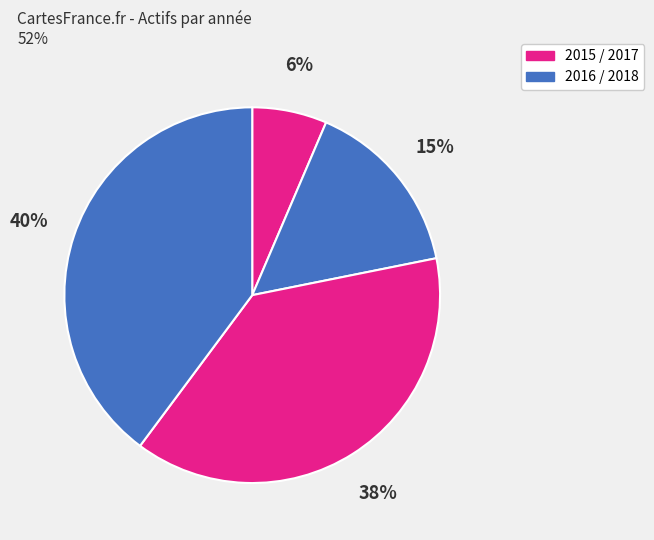

How many slices are in this pie chart?

4